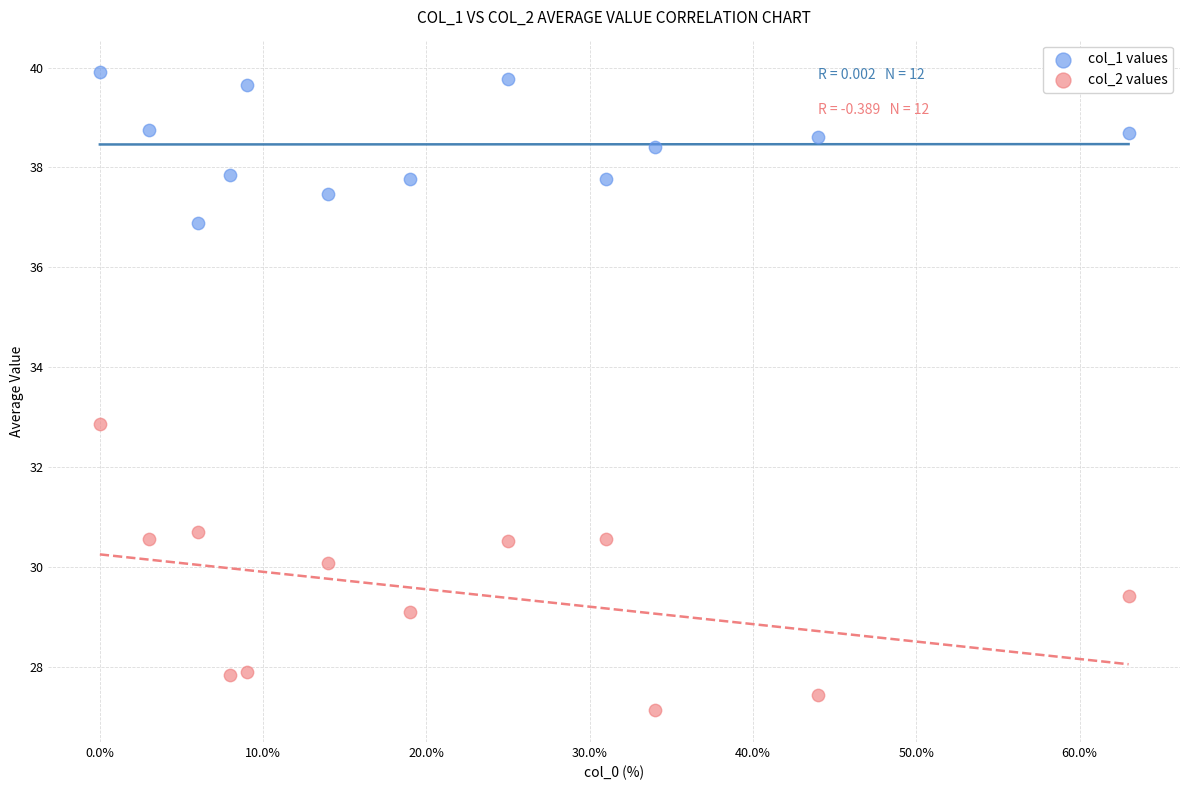

Which series has the widest spread of Y values?

col_2 values